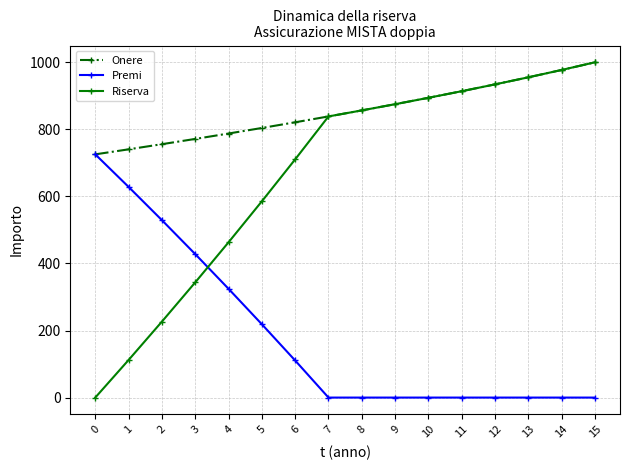

How many values in the Onere series are below 856?

8